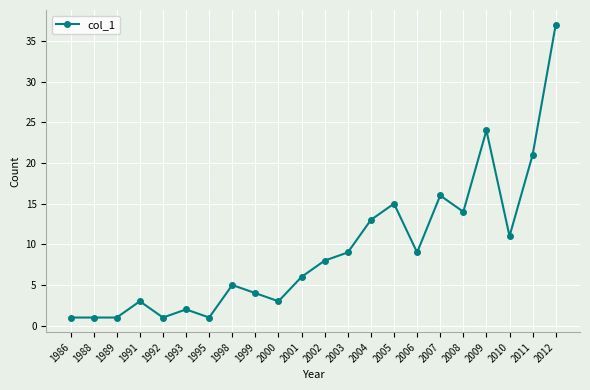

Approximately how many times larger is the value at 2012 compared to 2011?

1.8